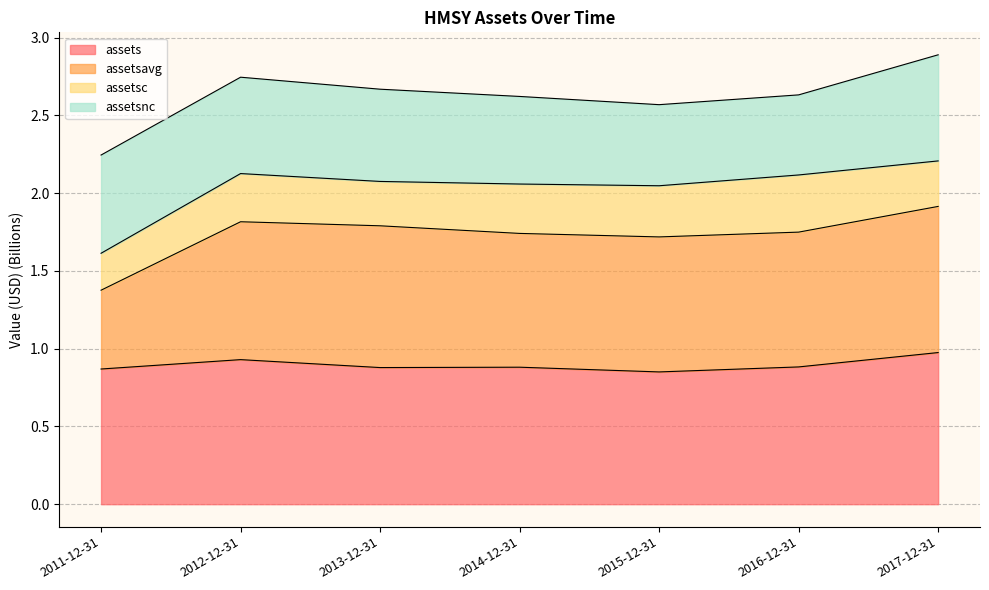

At which category does assetsavg reach its first local valley?

2015-12-31